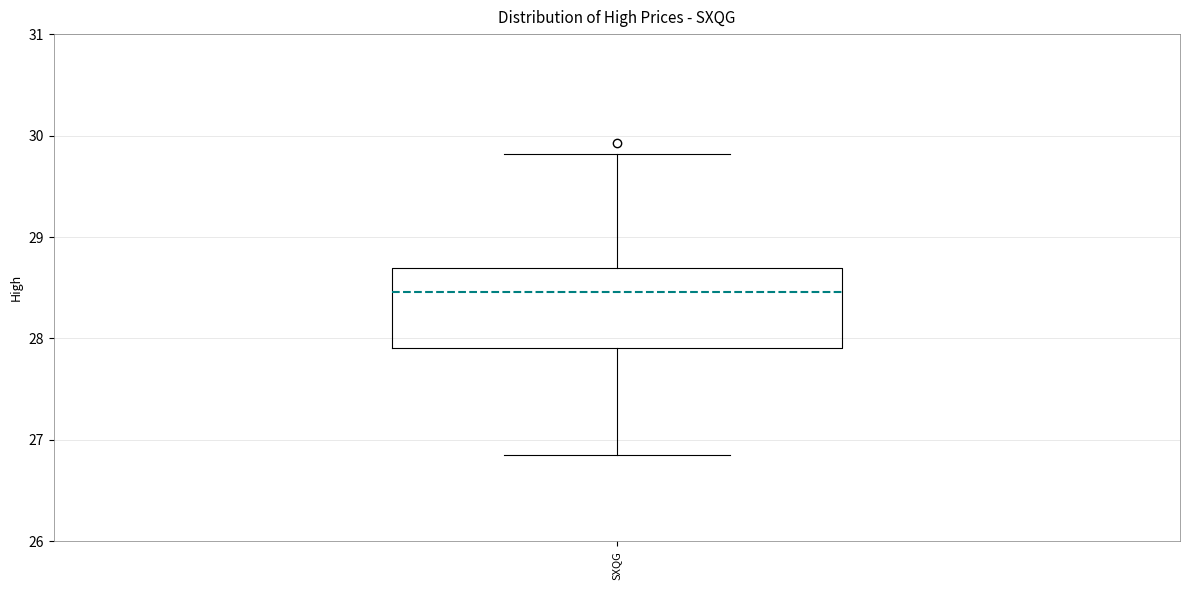

Transcribe this box plot: give where the median line is, the range the box spans, and where the two whiskers end, as read against the y-axis. The values are not printed on the chart, so give them approximately, as read against the axis.

median 28.5, box 27.9 to 28.7, whiskers 26.9 to 29.8